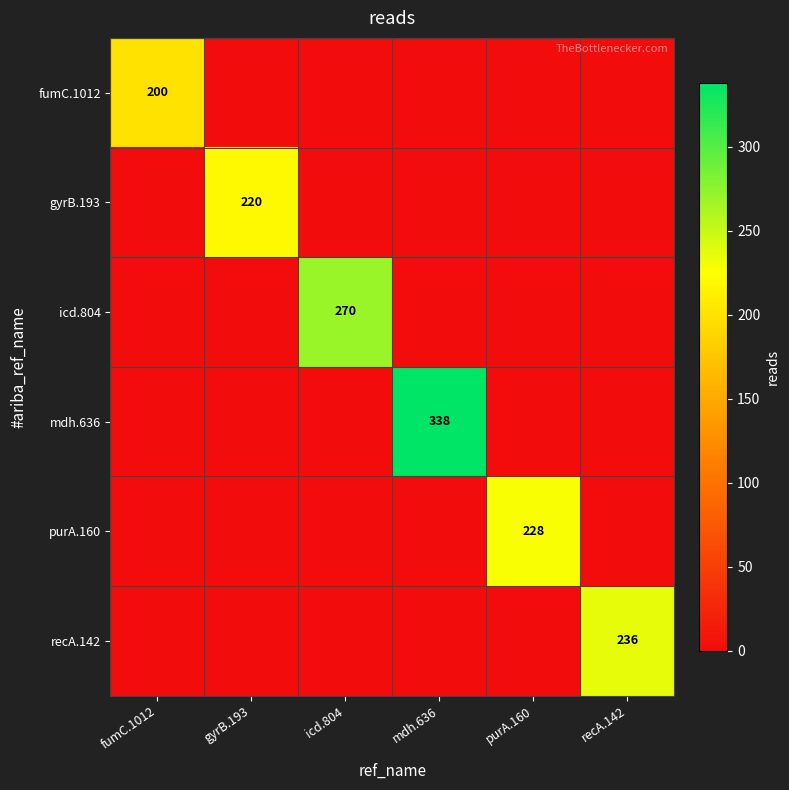

At which category does the chart reach its peak across all series?

mdh.636